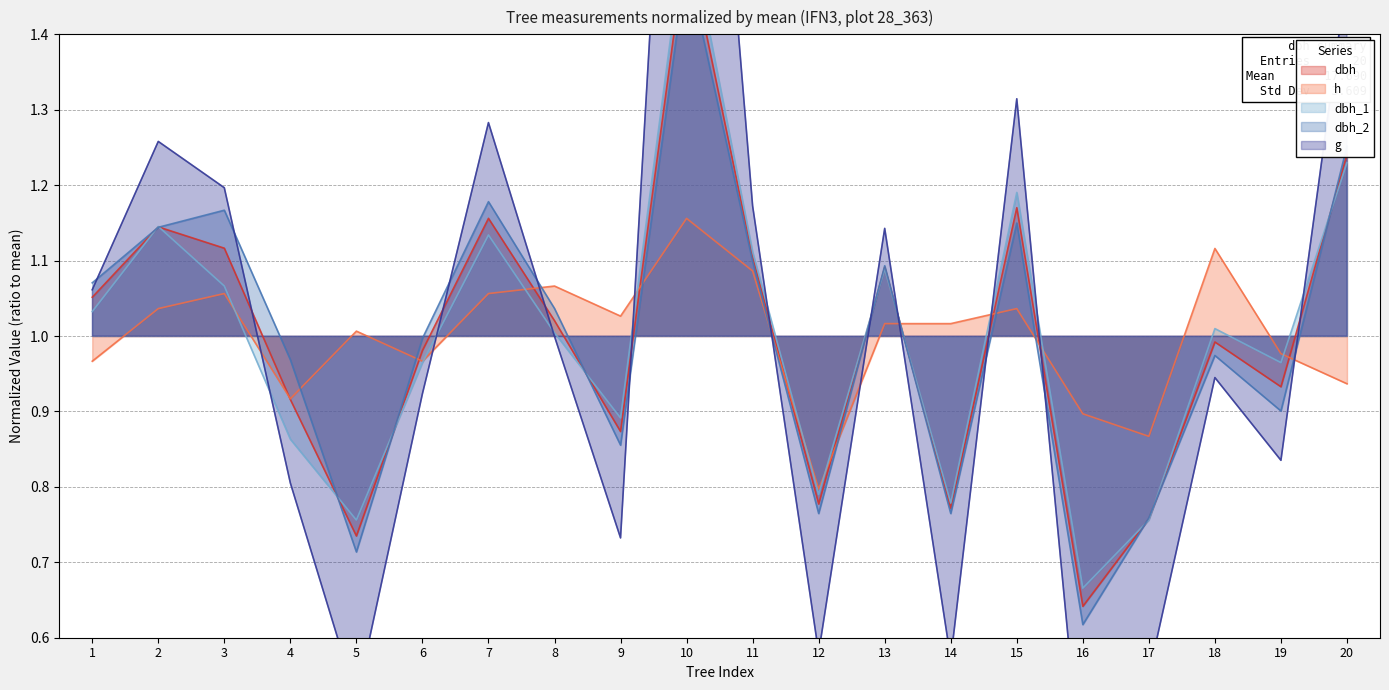

Where is h nearest to the value 0?

12